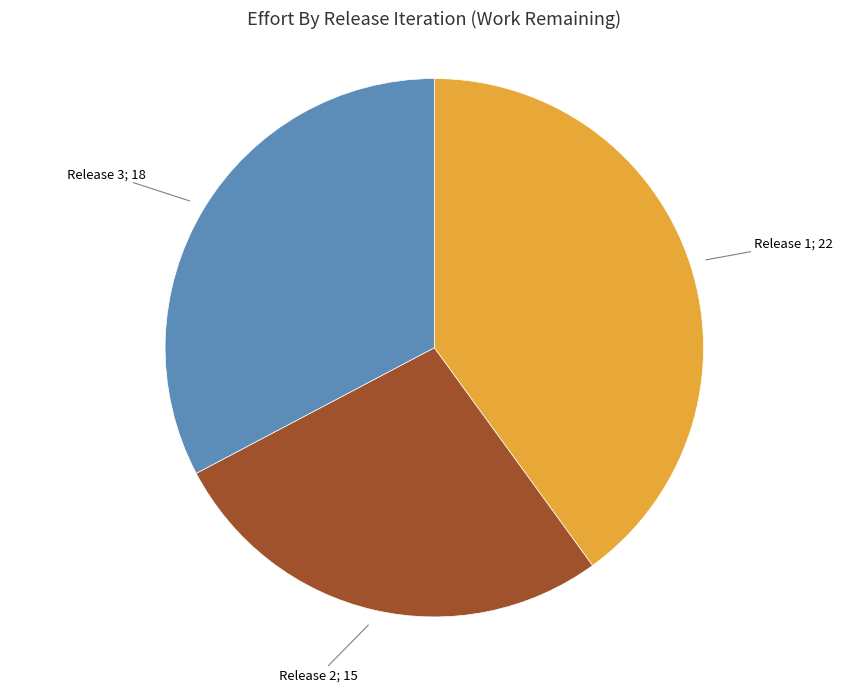

Is there a majority slice in this chart?

No